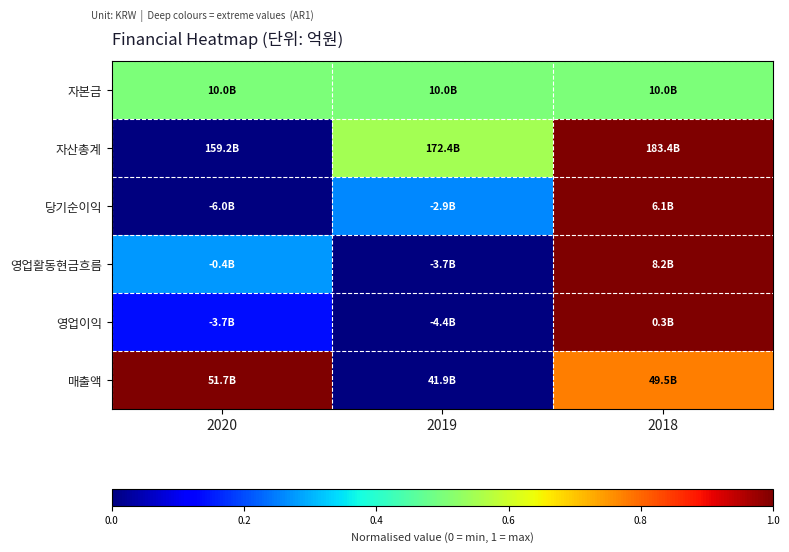

Reading right to left, list all the values displayed in this chart.

자본금: 2018=0.5	2019=0.5	2020=0.5
자산총계: 2018=1.0	2019=0.5	2020=0.0
당기순이익: 2018=1.0	2019=0.3	2020=0.0
영업활동현금흐름: 2018=1.0	2019=0.0	2020=0.3
영업이익: 2018=1.0	2019=0.0	2020=0.1
매출액: 2018=0.8	2019=0.0	2020=1.0